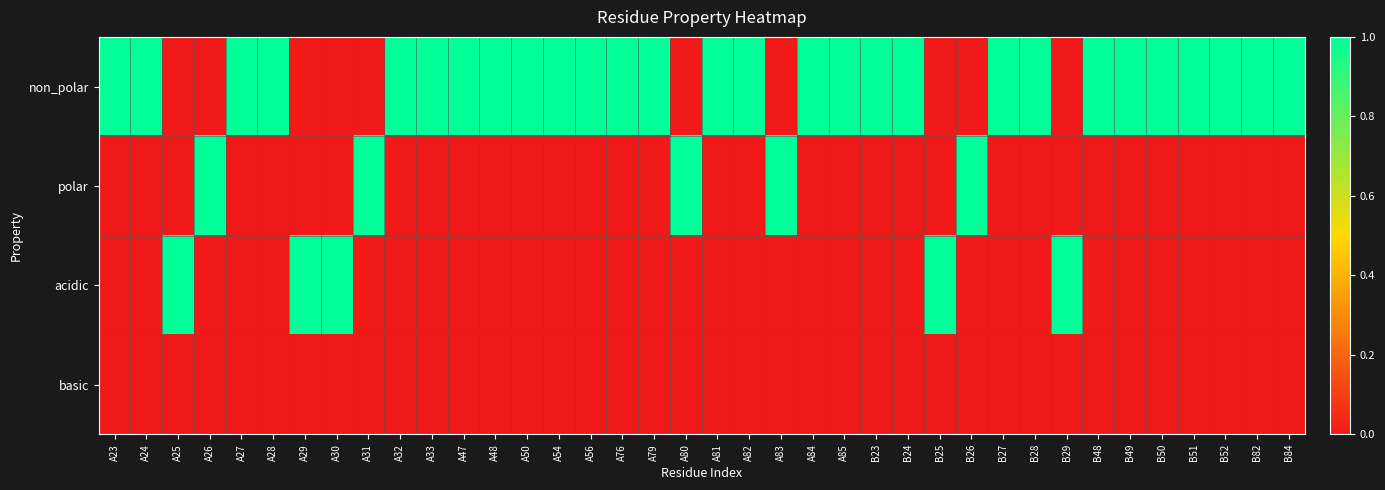

How many series are shown in this chart?

4